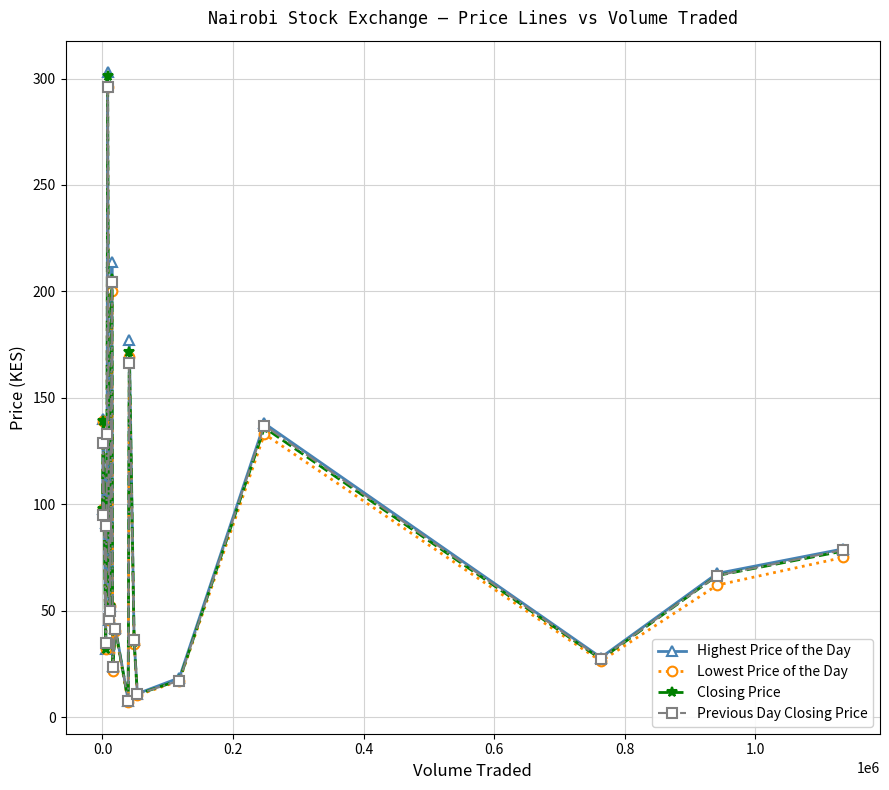

True or false: Closing Price has more than 0 interior local peaks.

True